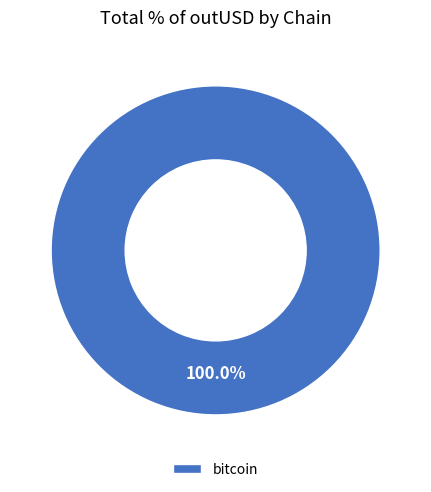

Rank the categories by value from highest to lowest.

bitcoin